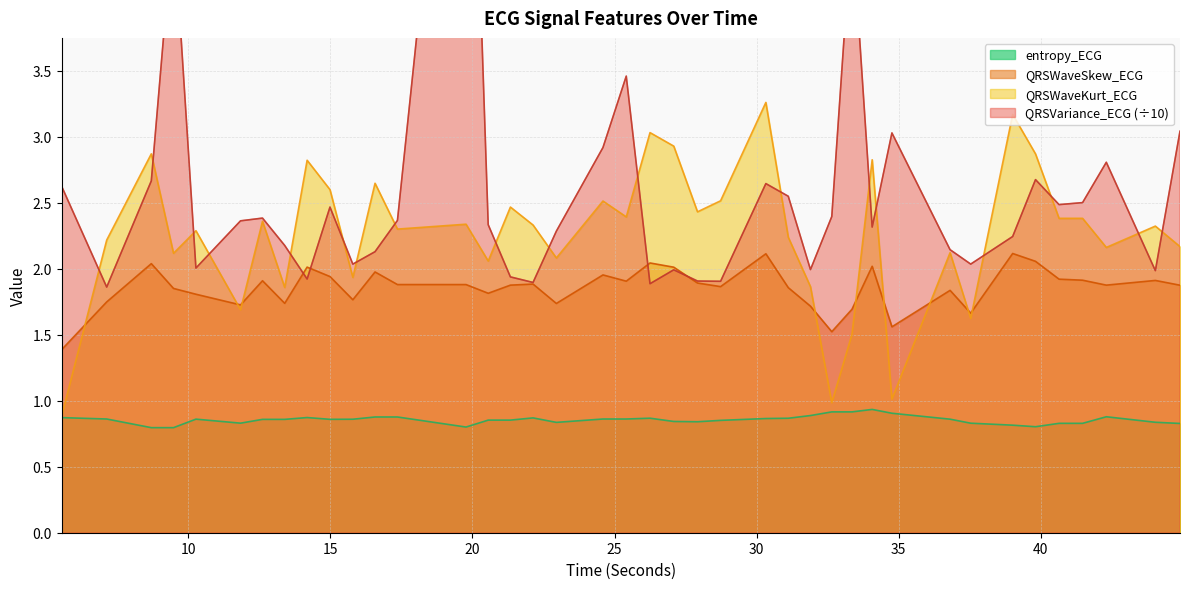

Is the value of QRSWaveSkew_ECG at 11.8359375 greater than the value of entropy_ECG at 13.390625?

Yes